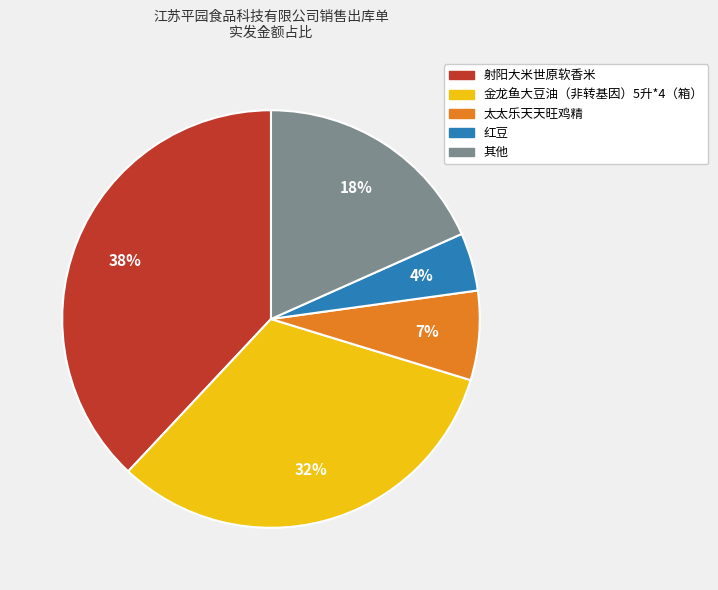

Is 金龙鱼大豆油（非转基因）5升*4（箱） the majority of the pie?

No